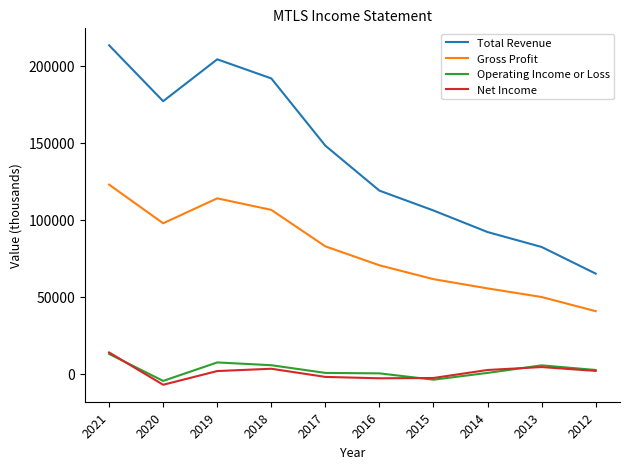

True or false: Net Income has a value of -2900 at 2015.

True